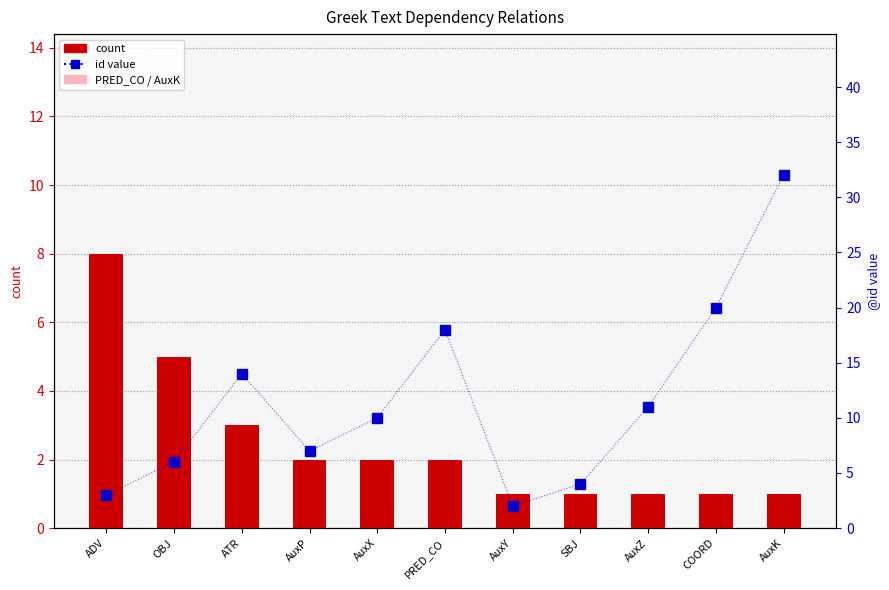

What position from the right is ATR?

9